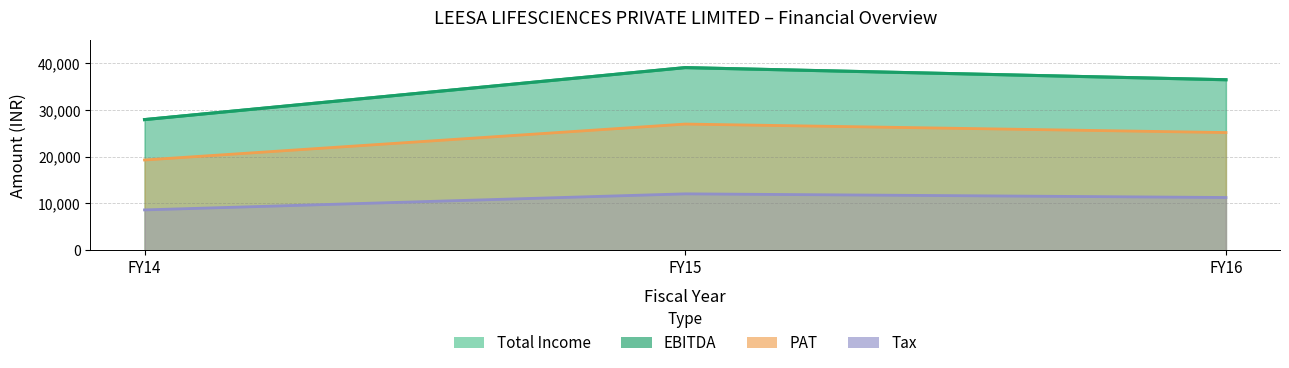

Count the number of categories in the chart.

3